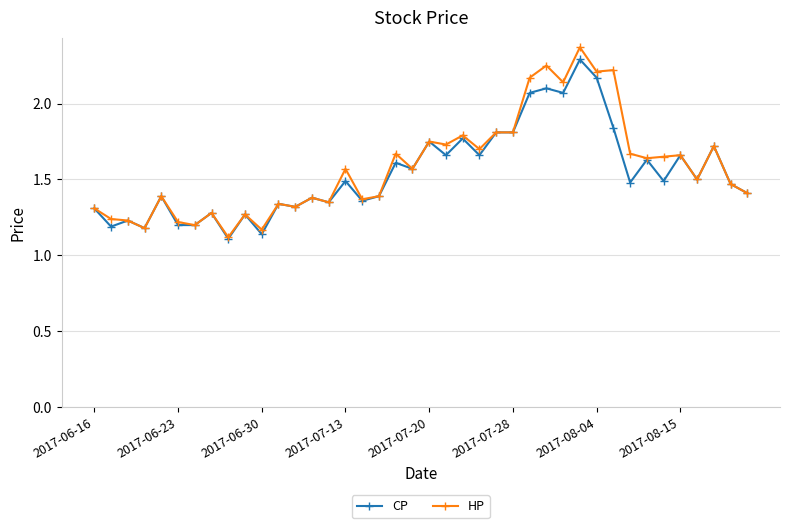

Which series has the widest spread of values?

HP